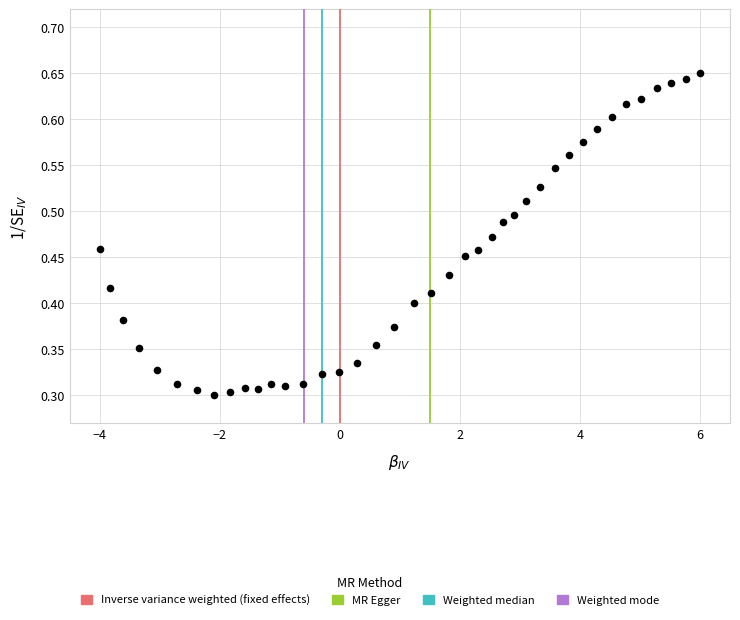

What is the range of X values (max minus min)?

10.0